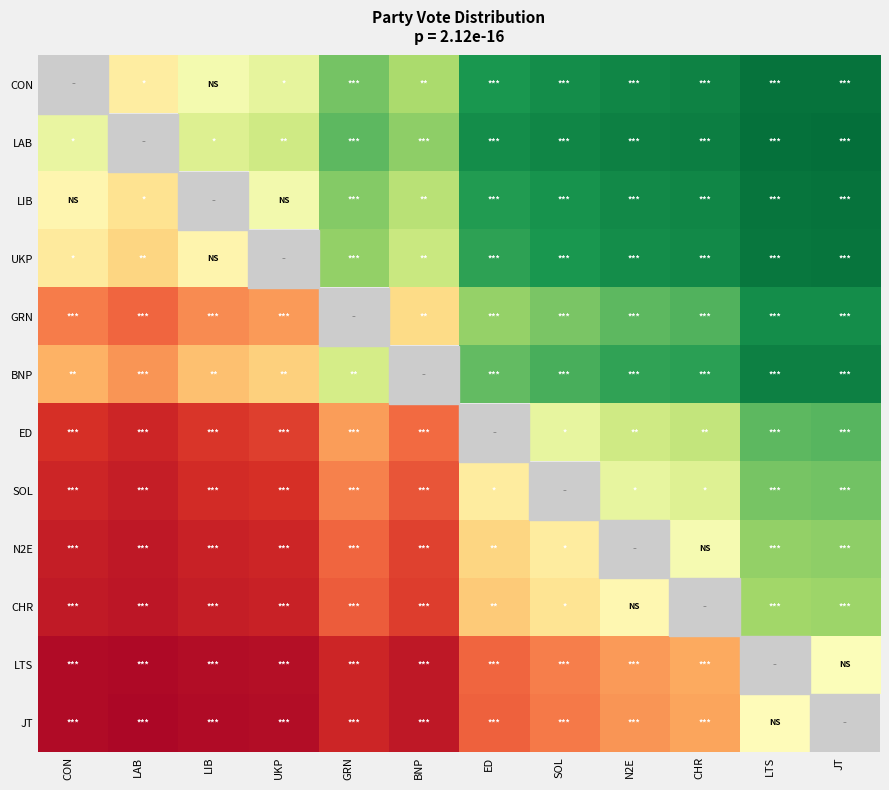

Which category has the lowest value across all series?

LAB